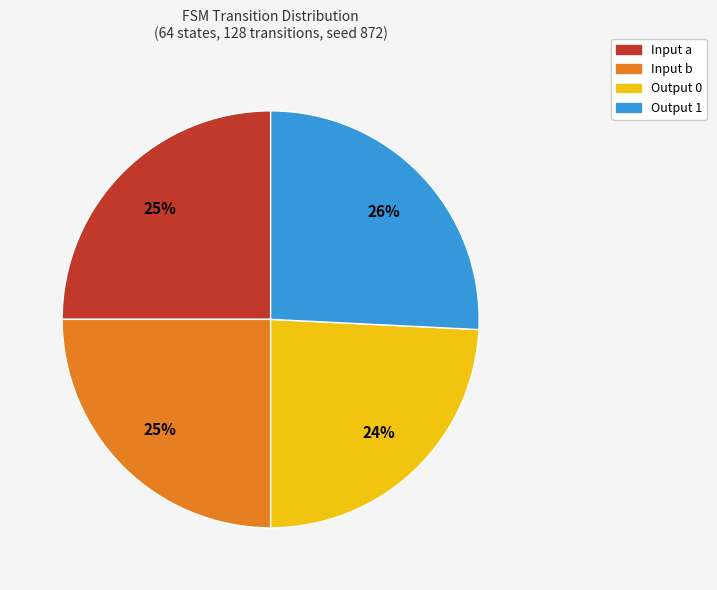

To the nearest percent, what is the difference between the largest and smallest slice percentages?

2%